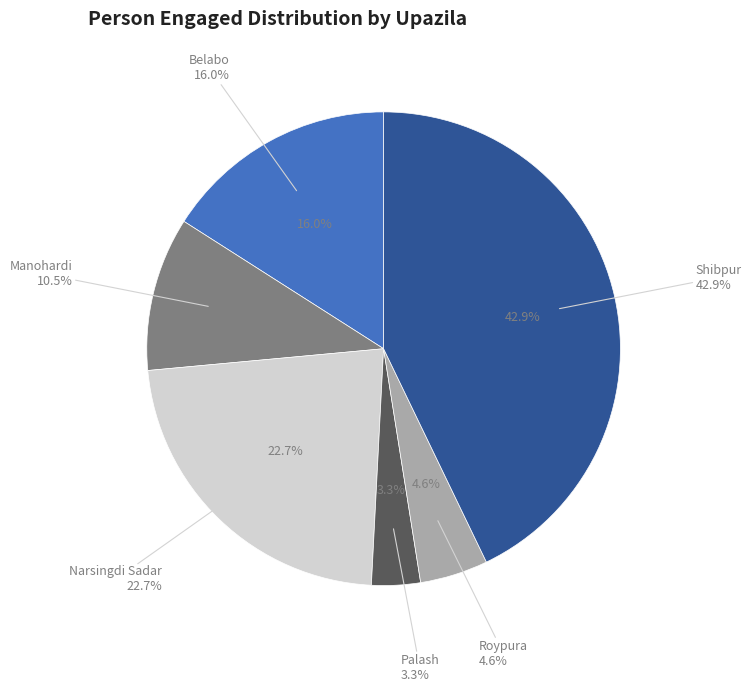

What portion of the pie excludes Palash?

96.7%